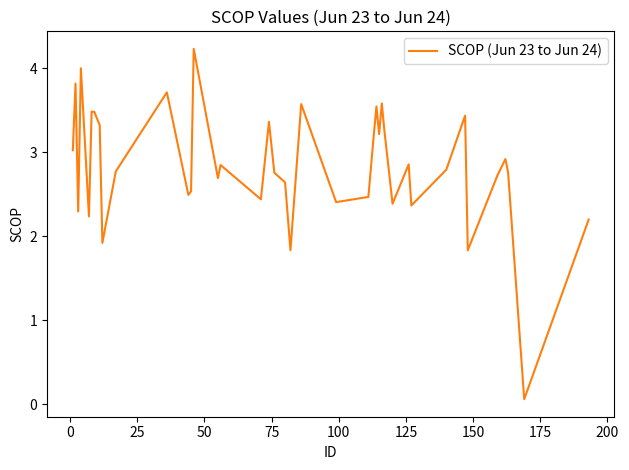

What is the greatest value displayed?

4.2